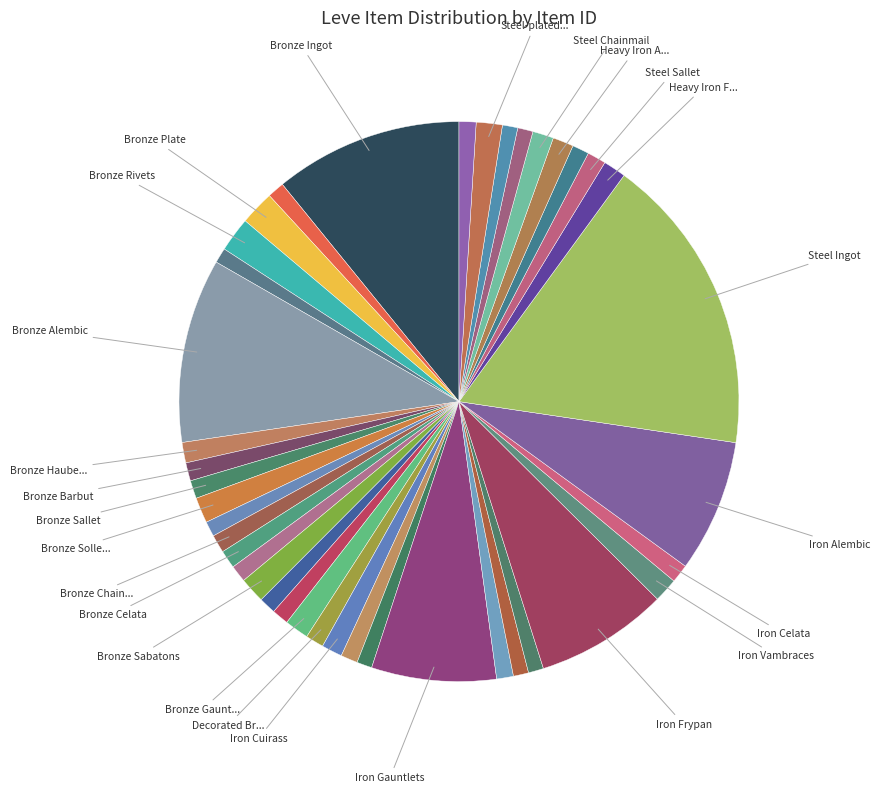

How many segments does this pie chart have?

40